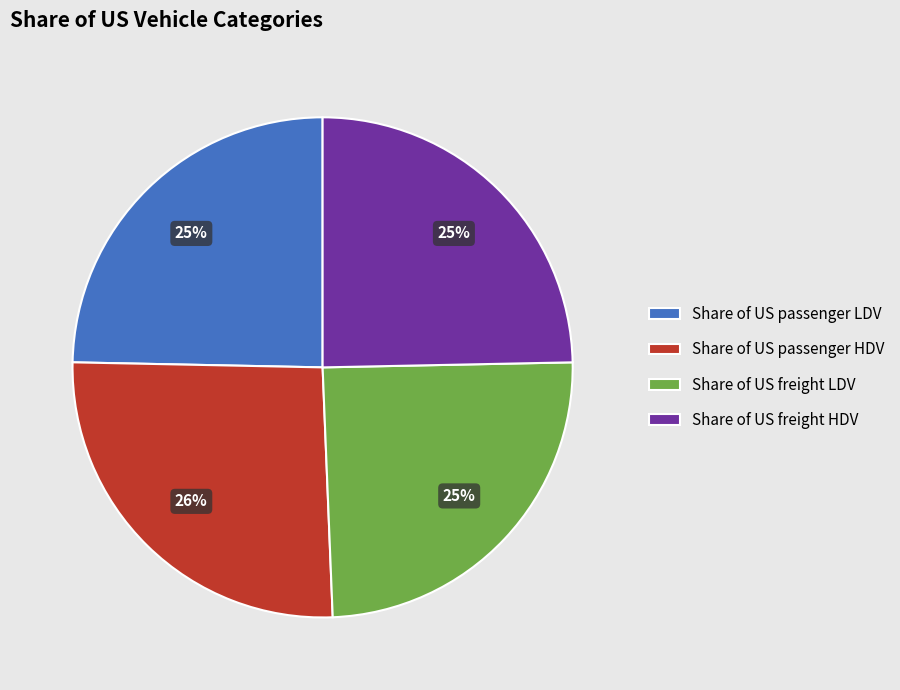

To the nearest percent, what is the average slice percentage?

25%